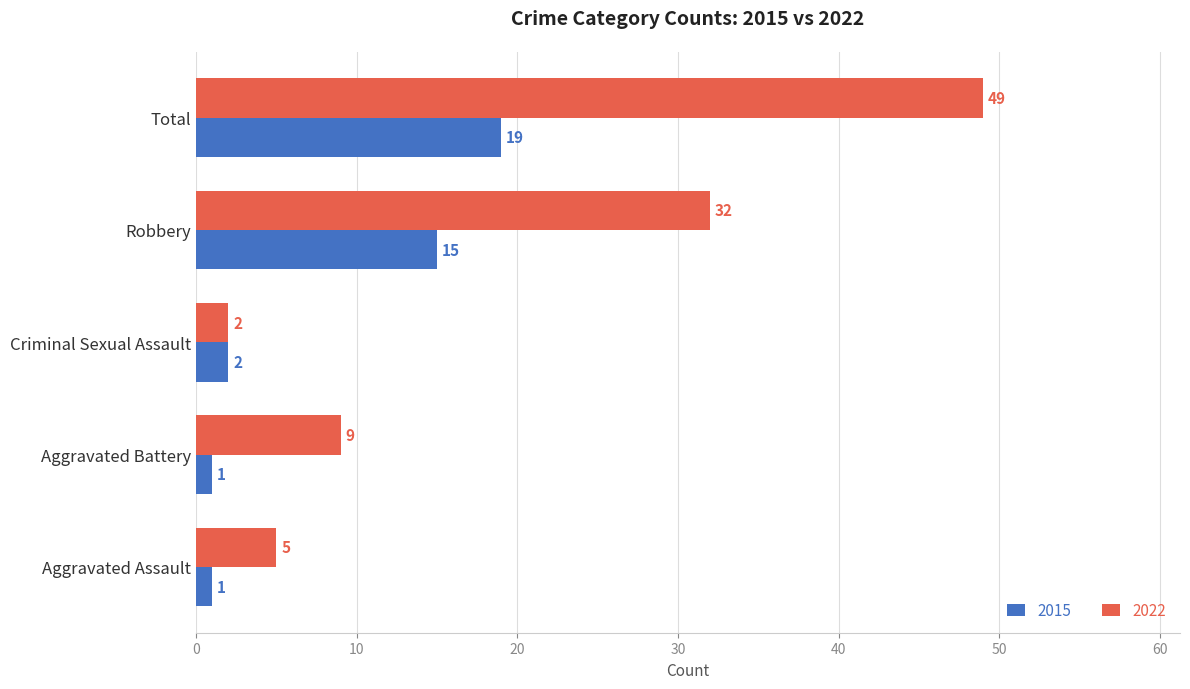

What is the difference between the maximum and minimum values in the 2015 series?

18